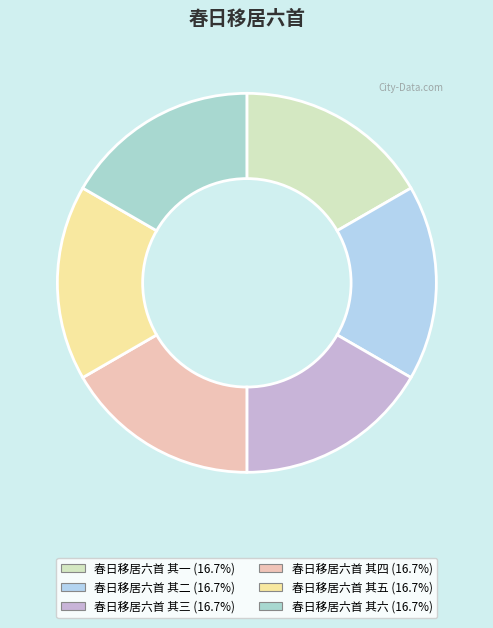

How many segments does this pie chart have?

6